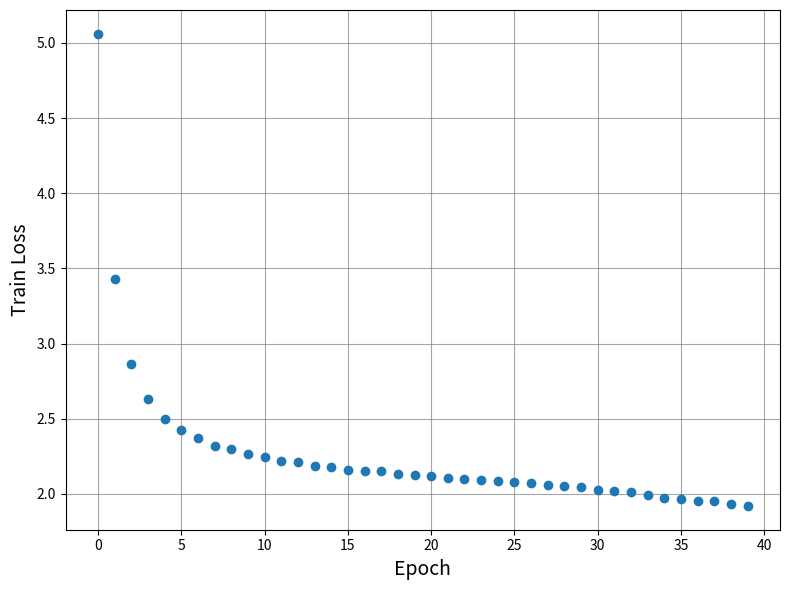

What is the range of Y values (max minus min)?

3.1